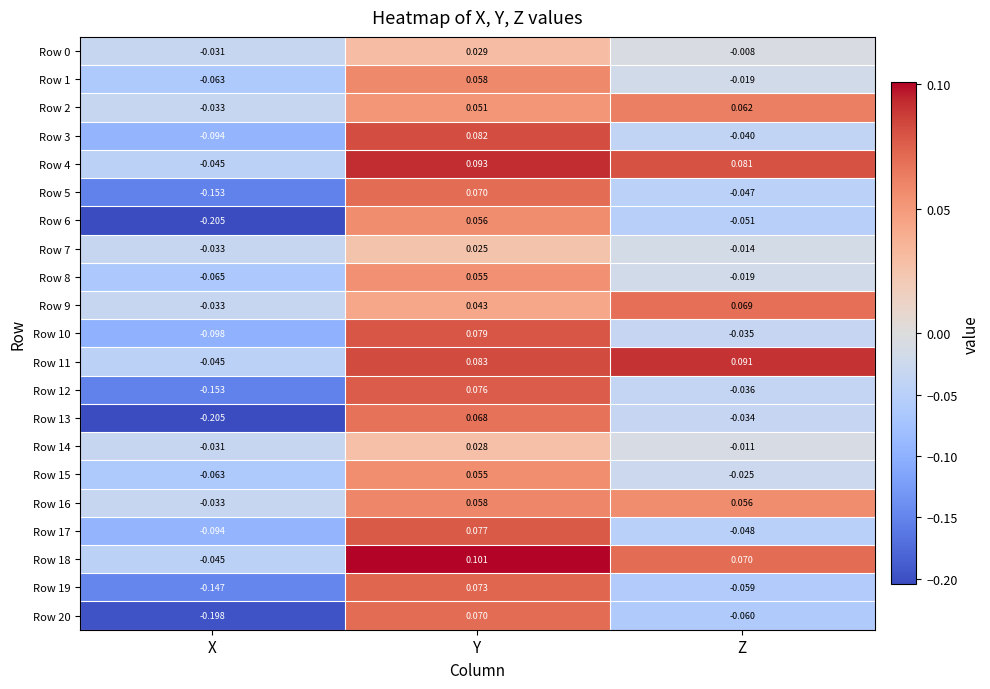

At which category is the sum across all series the highest?

Y